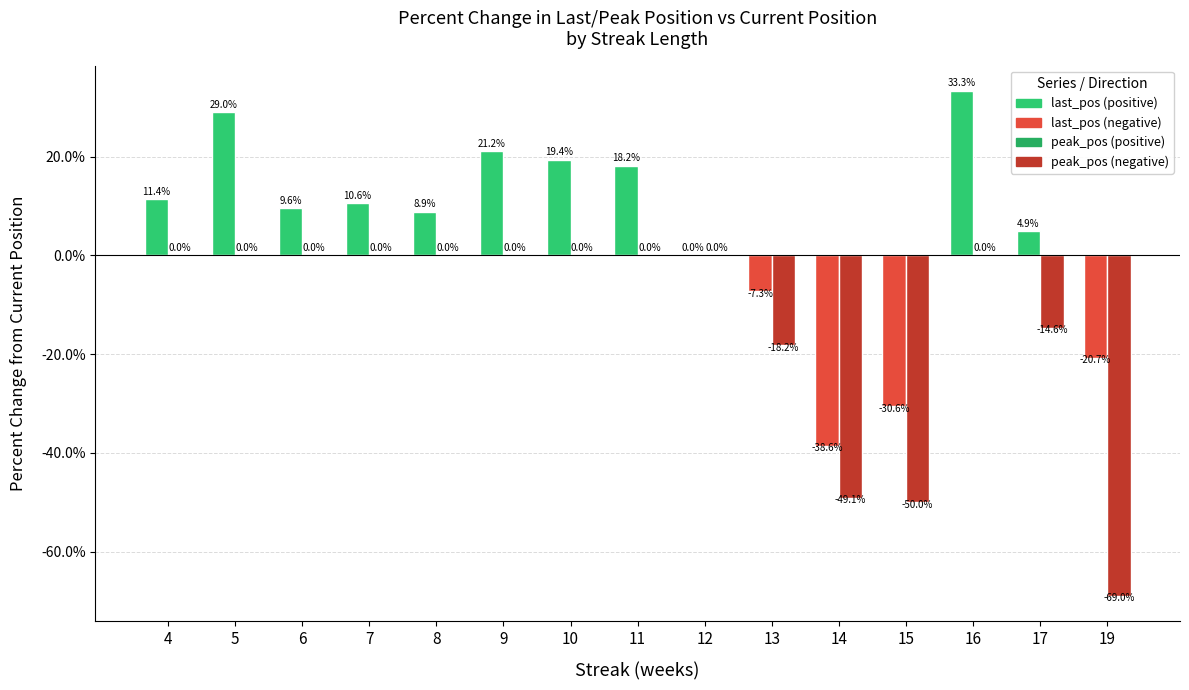

Between 17 and 15, which is larger?

17